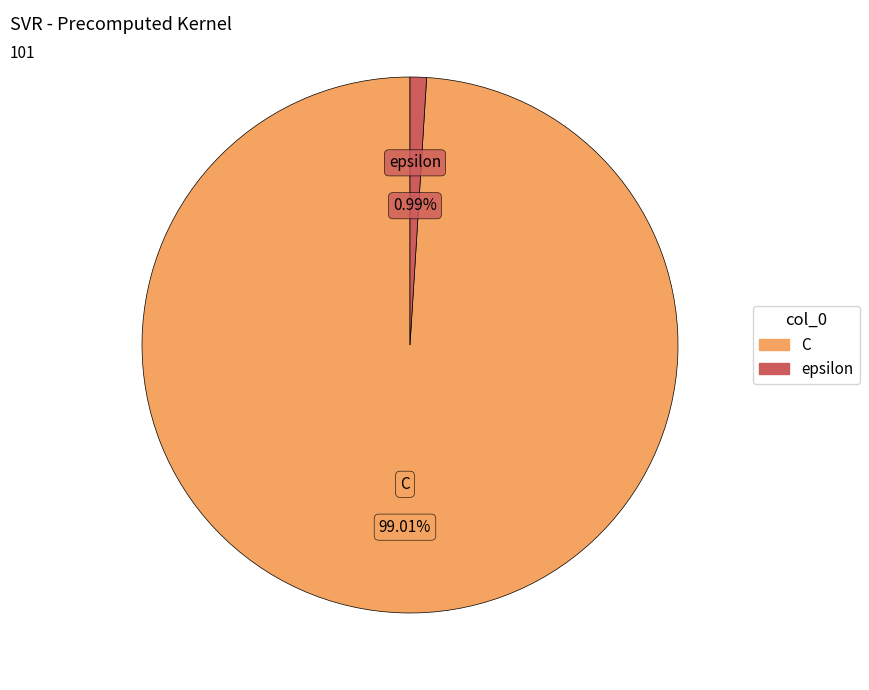

Do epsilon and C together represent more than half of the pie?

Yes